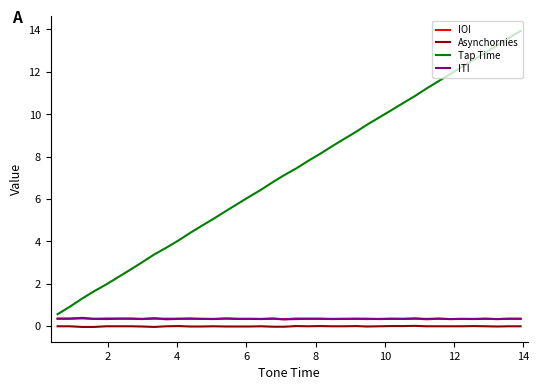

Which series has the largest total across all categories?

Tap Time